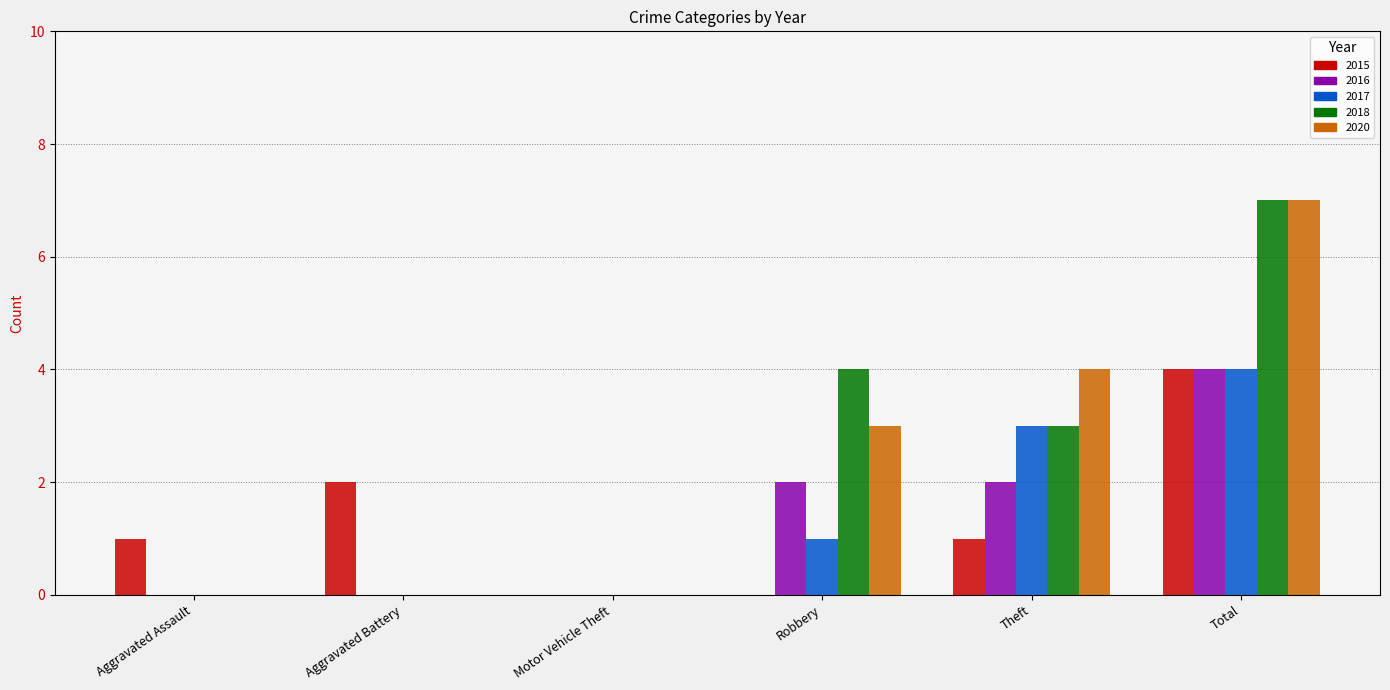

What is the total value across all series at Theft?

13